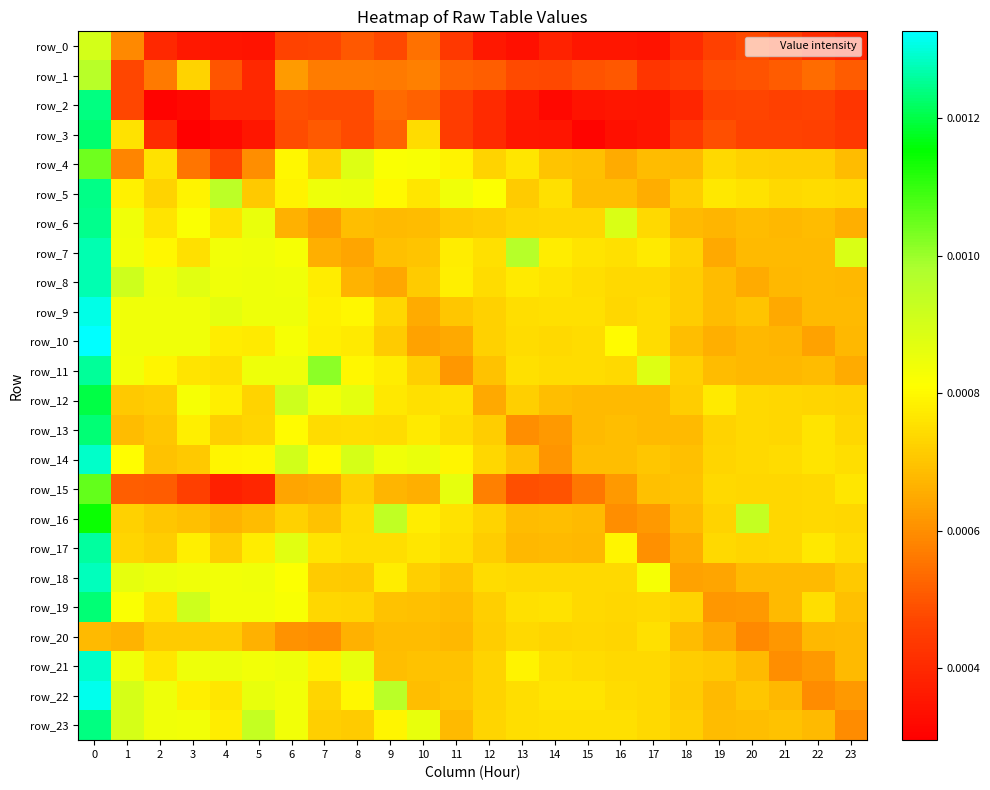

Is the value of row_17 at 23 greater than the value of row_16 at 6?

Yes